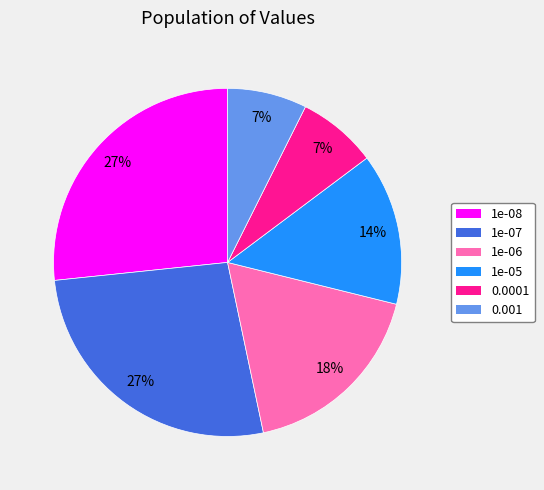

How many slices are in this pie chart?

6